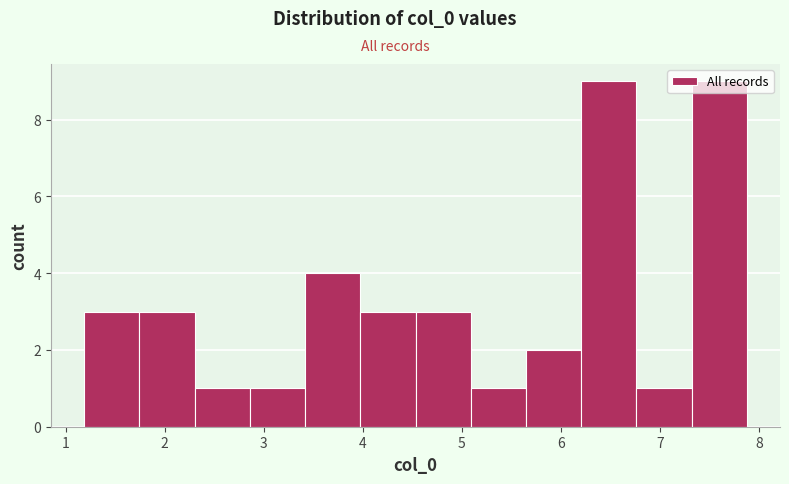

How tall is the bar that spans 2.3 to 2.9 on the x-axis? Neither the bar edges nor the heights are printed on the chart, so give them approximately, as read against the axes.

1